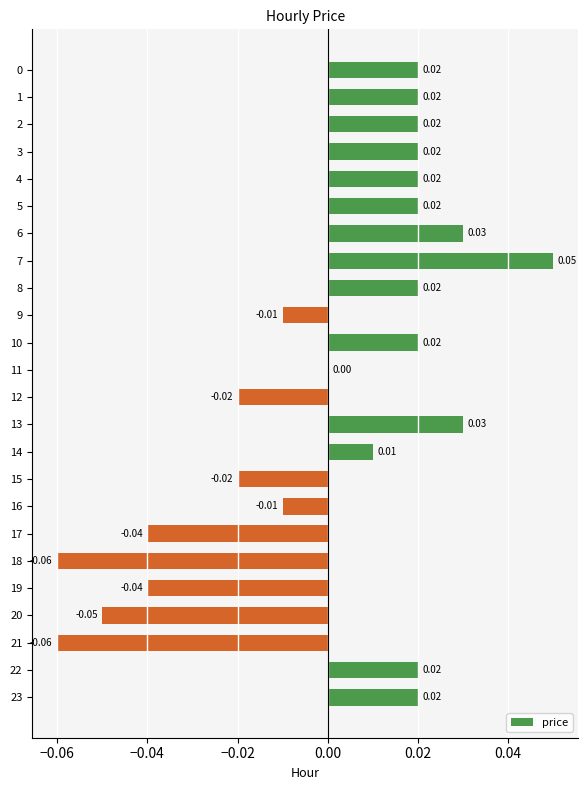

How many categories are shown in the chart?

24